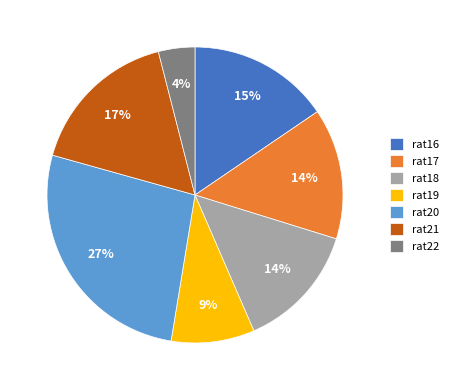

Is there any slice that represents more than half of the pie?

No